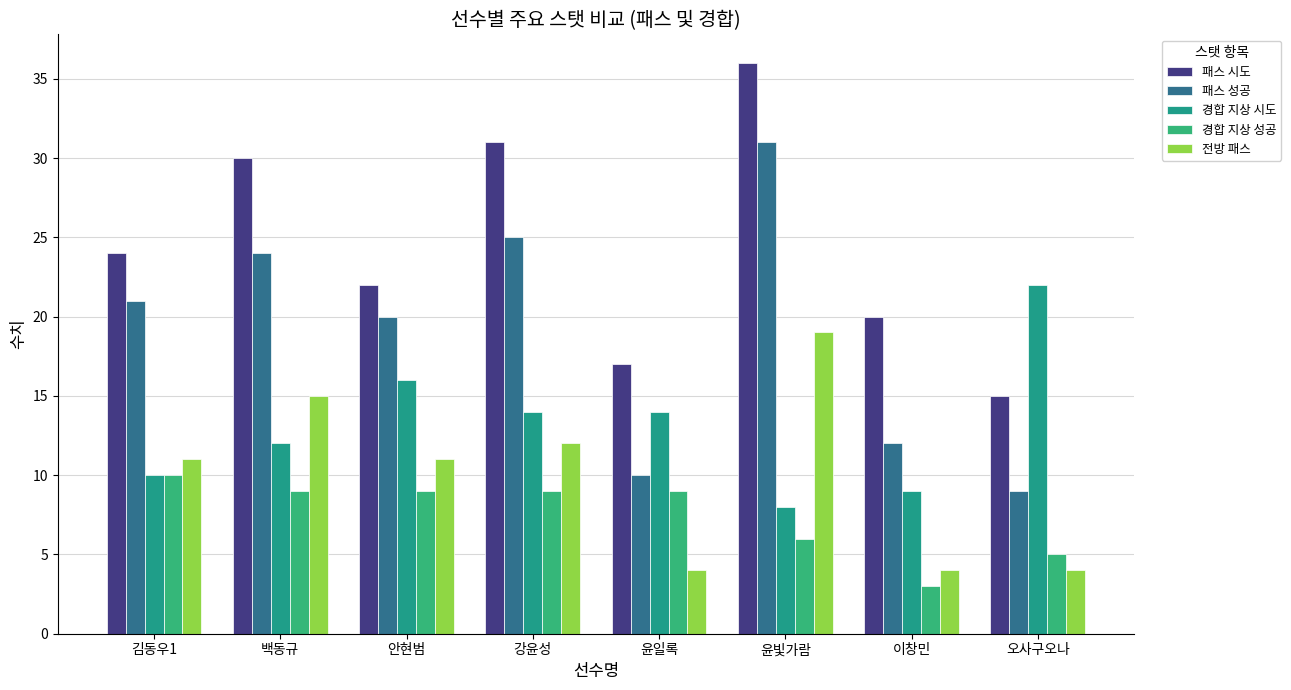

What is the label of the 3rd bar from the left?

안현범